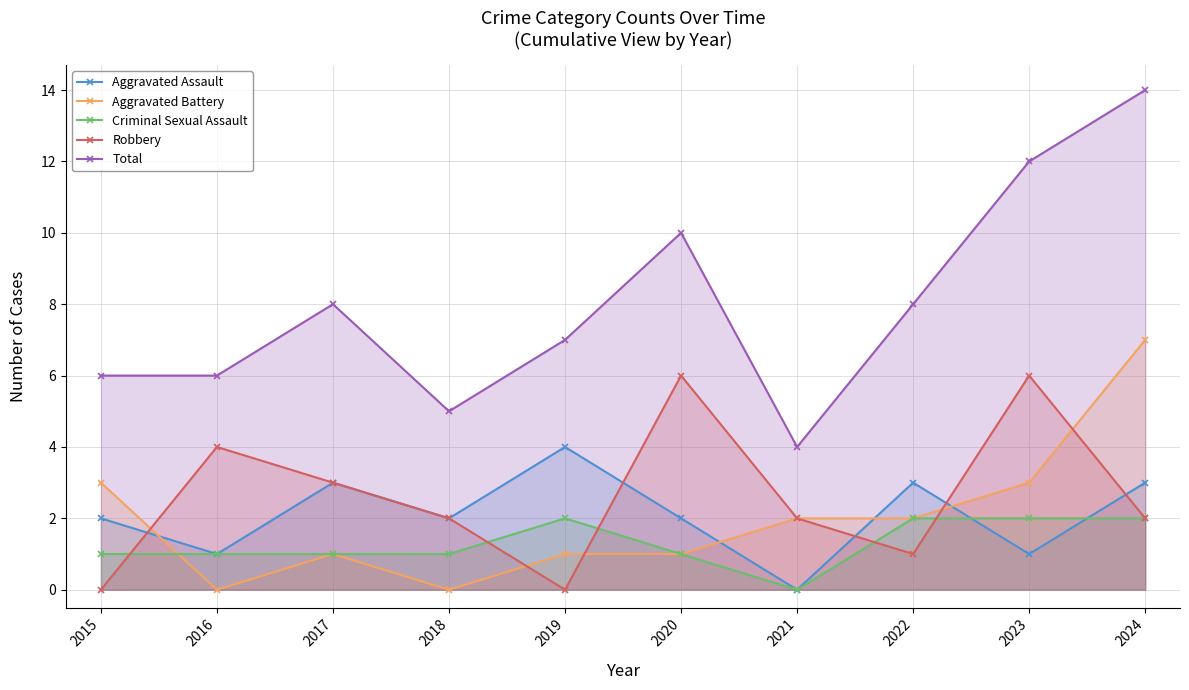

After their last crossing, which series has the higher values: Criminal Sexual Assault or Aggravated Assault?

Aggravated Assault